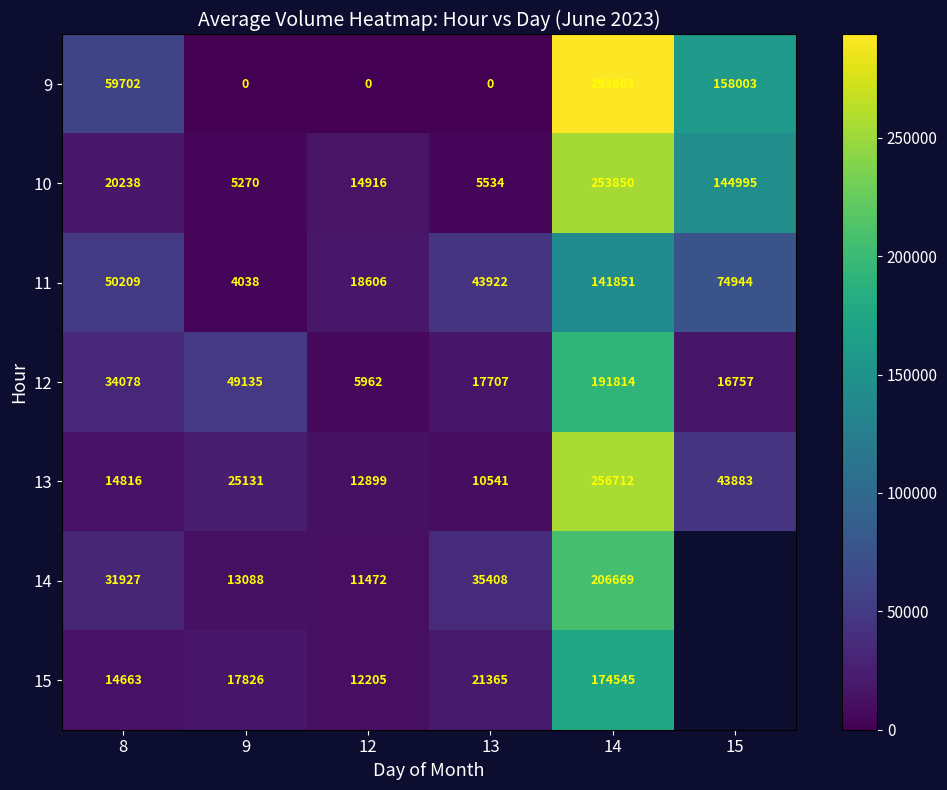

The value of 13 at 8 is 8360. True or false?

False